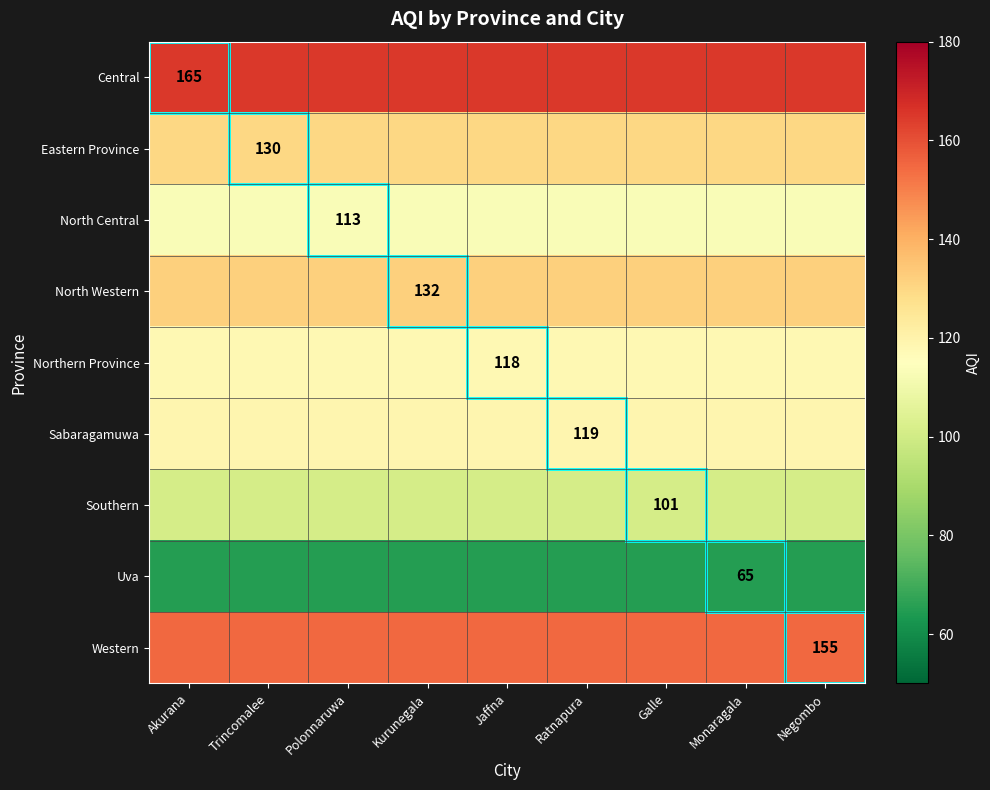

True or false: Western has a value of 228 at Negombo.

False